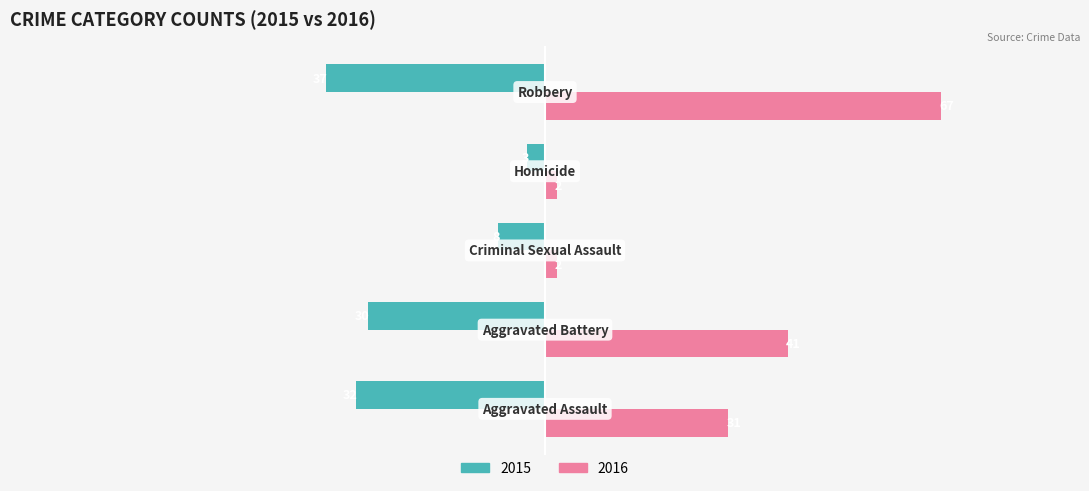

What is the sum of all 2016 values?

143